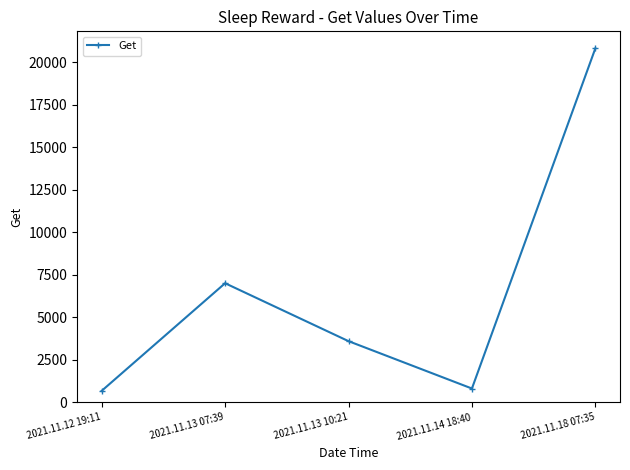

What is the smallest value displayed?

679